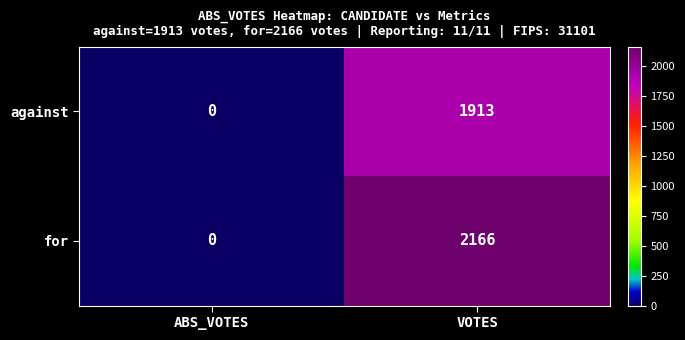

At which category does the chart reach its peak across all series?

VOTES